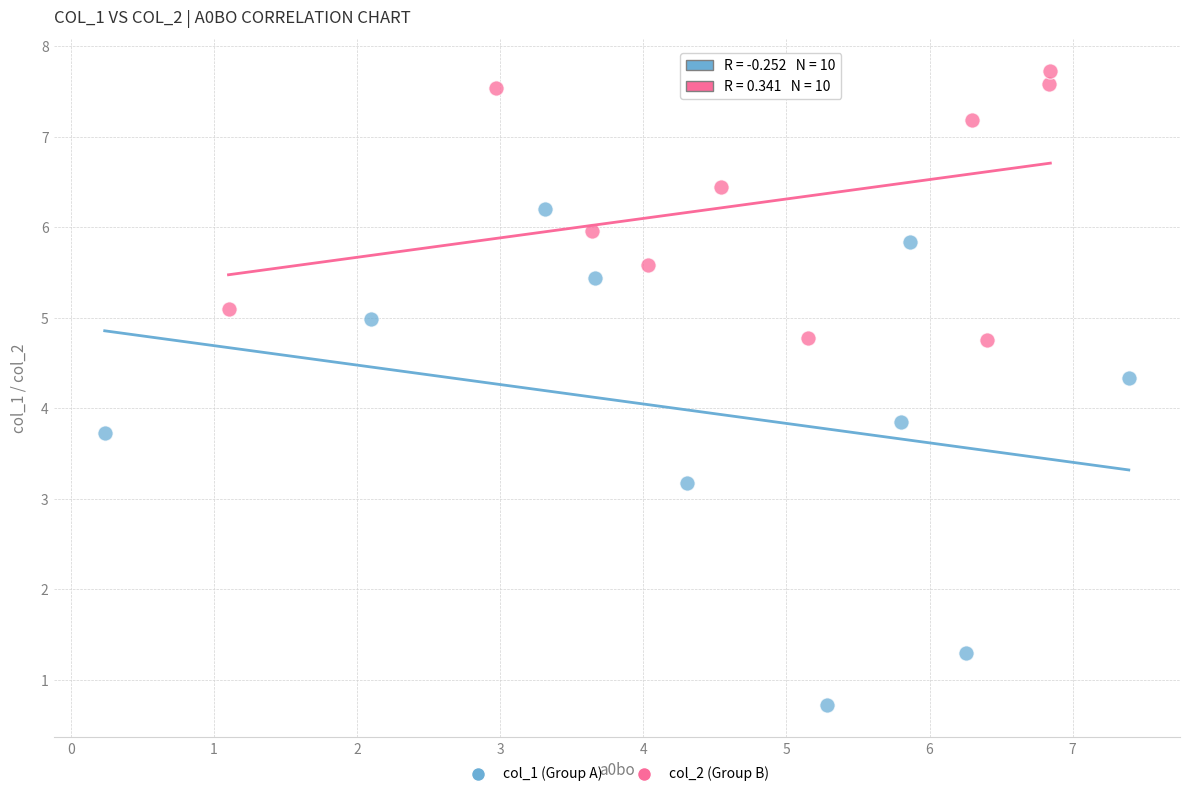

Which series reaches the minimum Y coordinate?

col_1 (Group A)